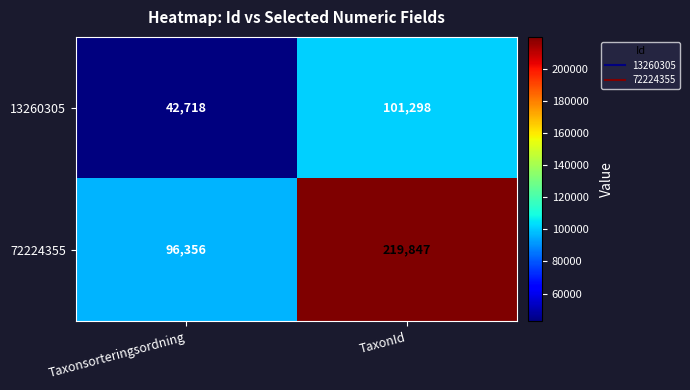

Reading left to right, transcribe all the data shown in this chart.

13260305: Taxonsorteringsordning=42718	TaxonId=101298
72224355: Taxonsorteringsordning=96356	TaxonId=219847